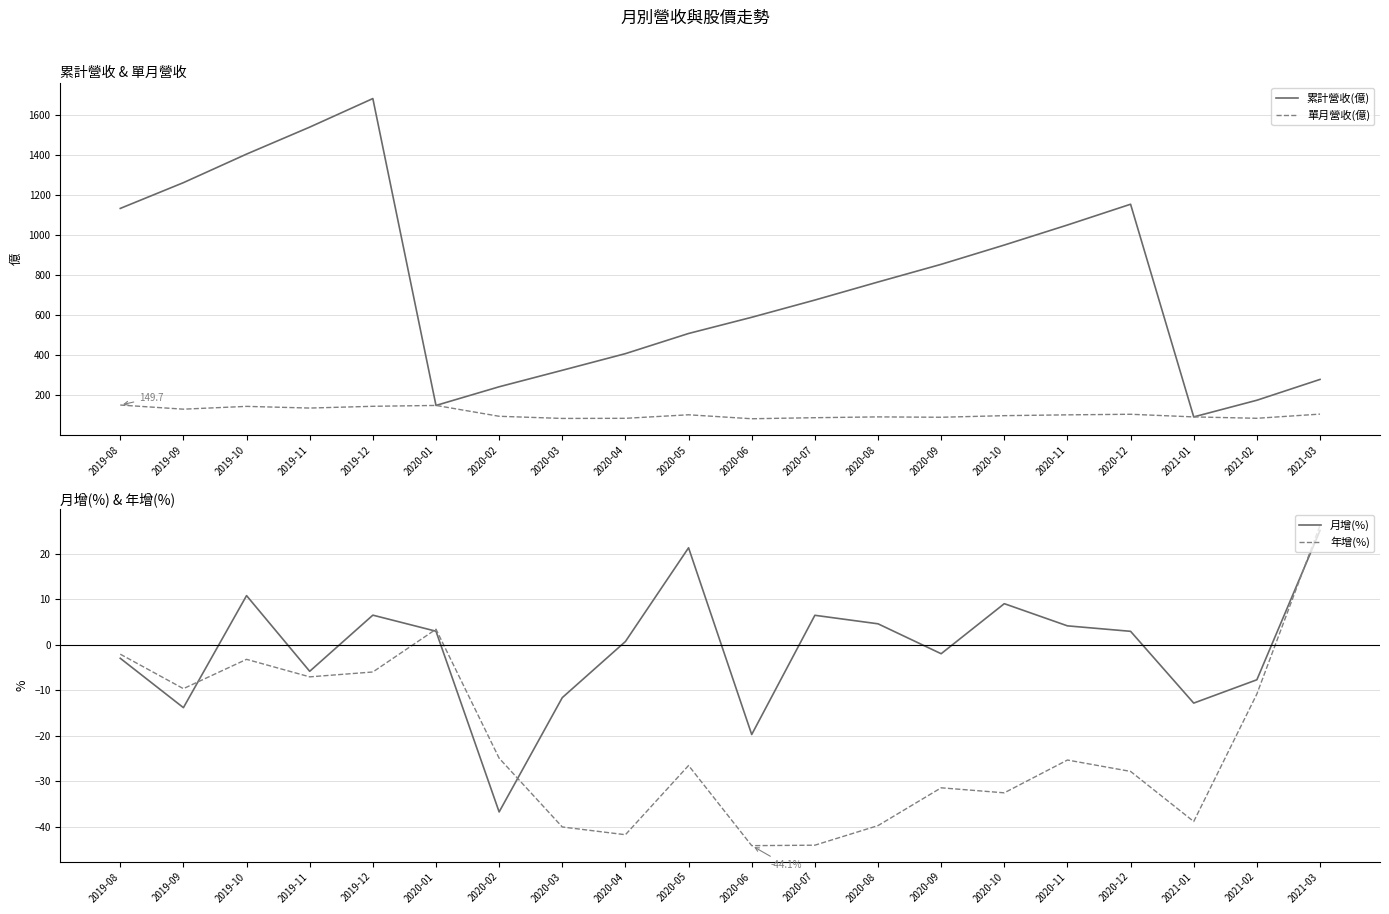

At how many categories does at least one series exceed 282?

15